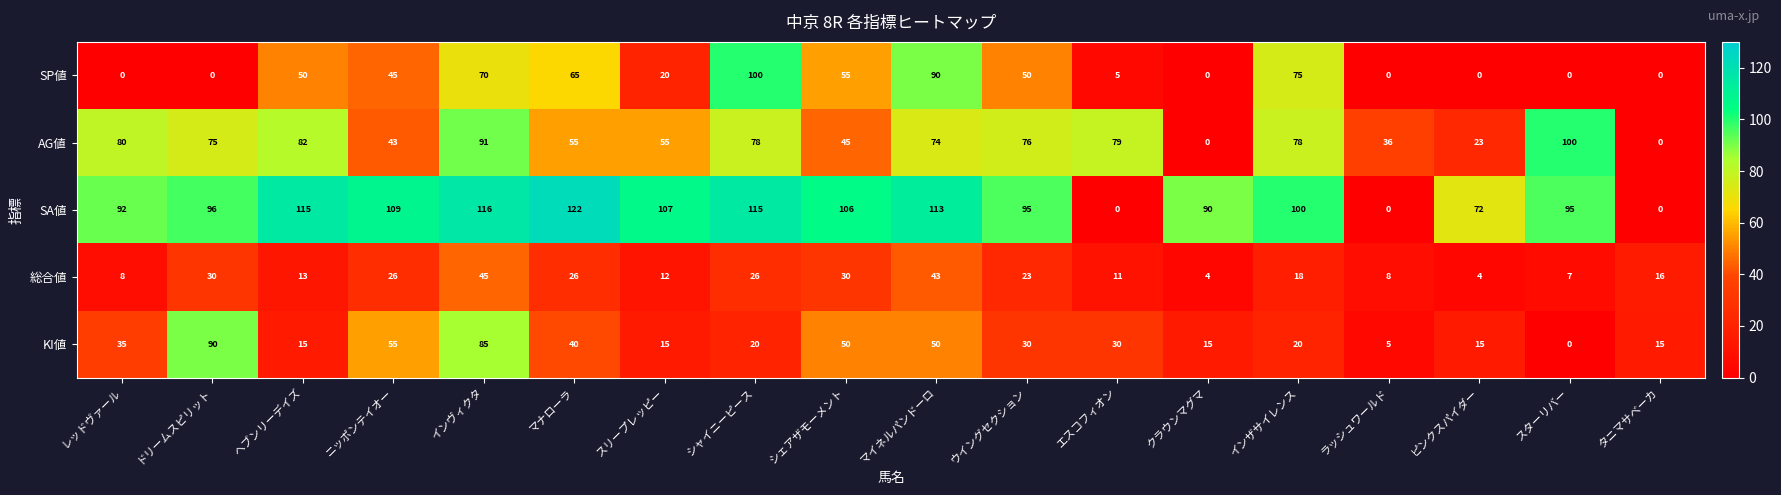

What is the total value across all series at ピンクスパイダー?

114